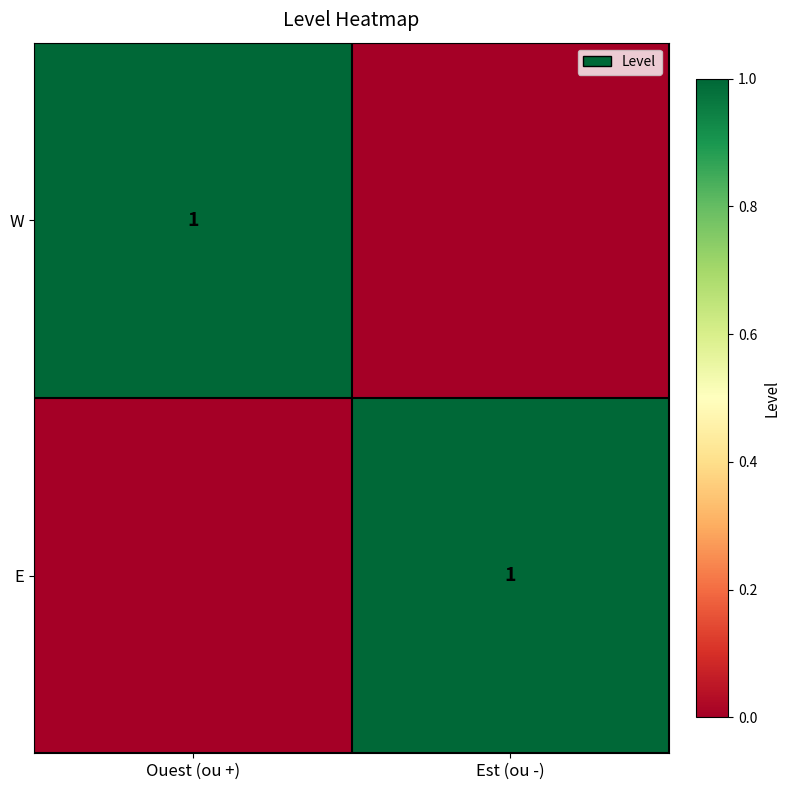

How many categories are shown in the chart?

2